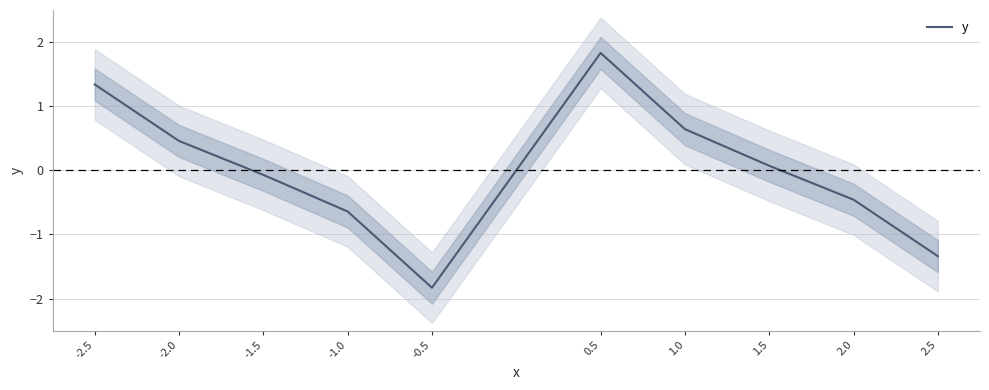

The value at -1.0 is -0.6. True or false?

True